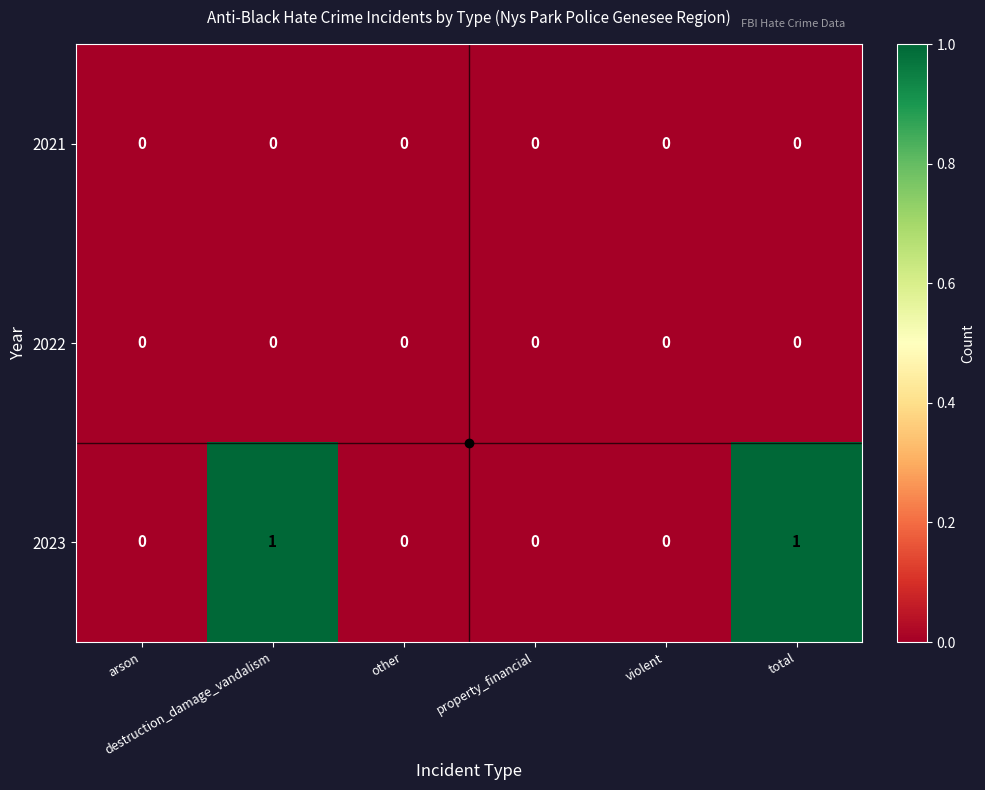

Which series has the widest spread of values?

2023